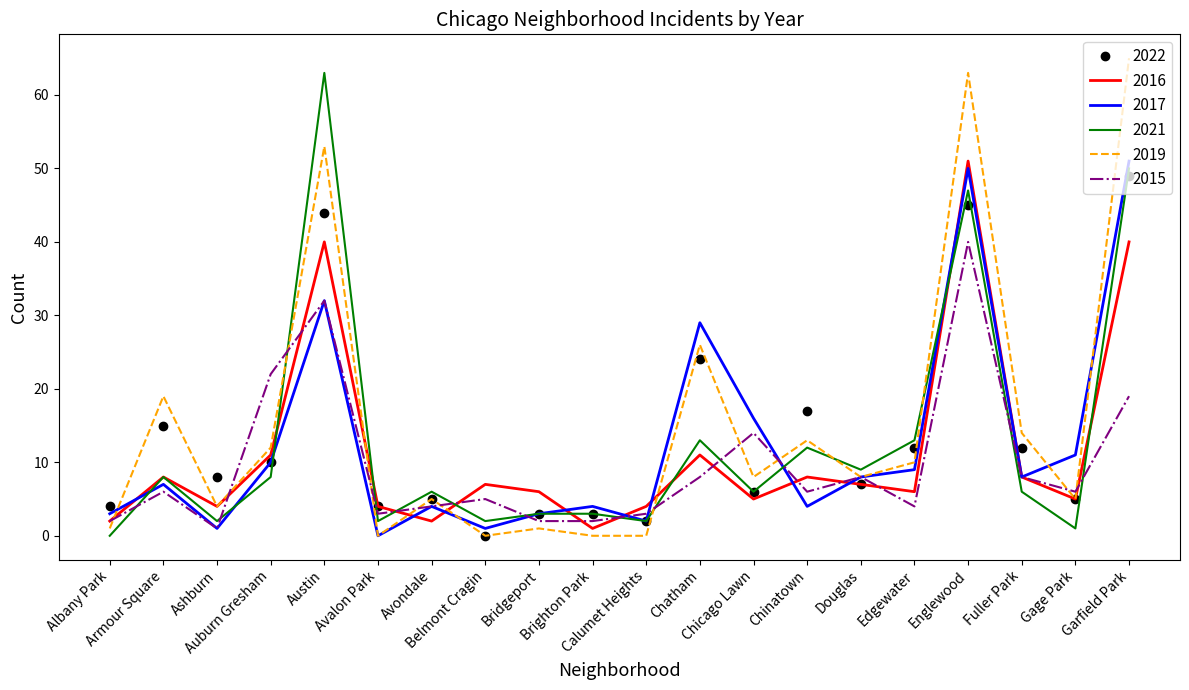

True or false: 2017 and 2019 intersect in this chart.

True